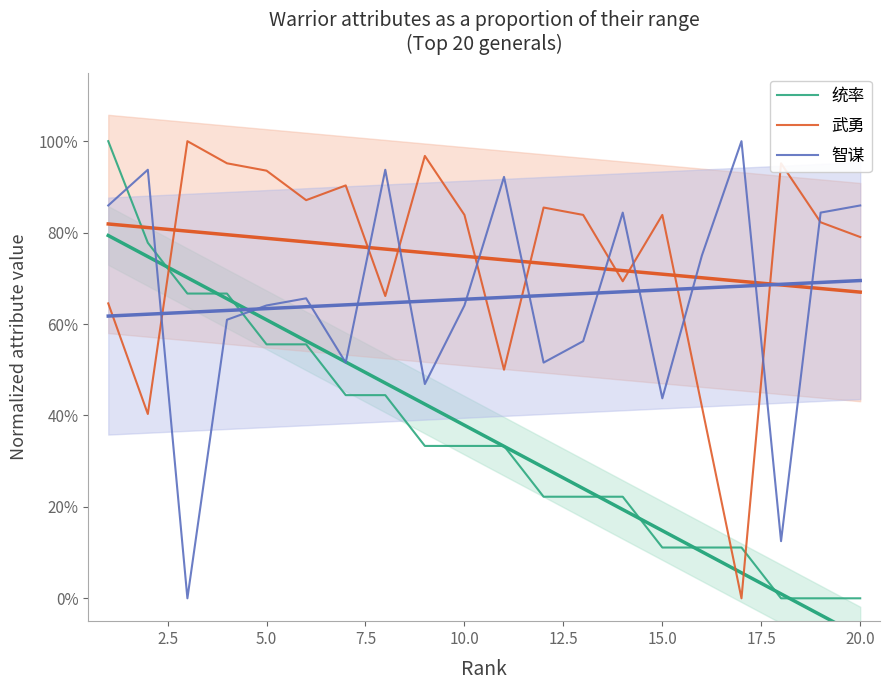

What are all the series names shown in the legend?

统率, 武勇, 智谋